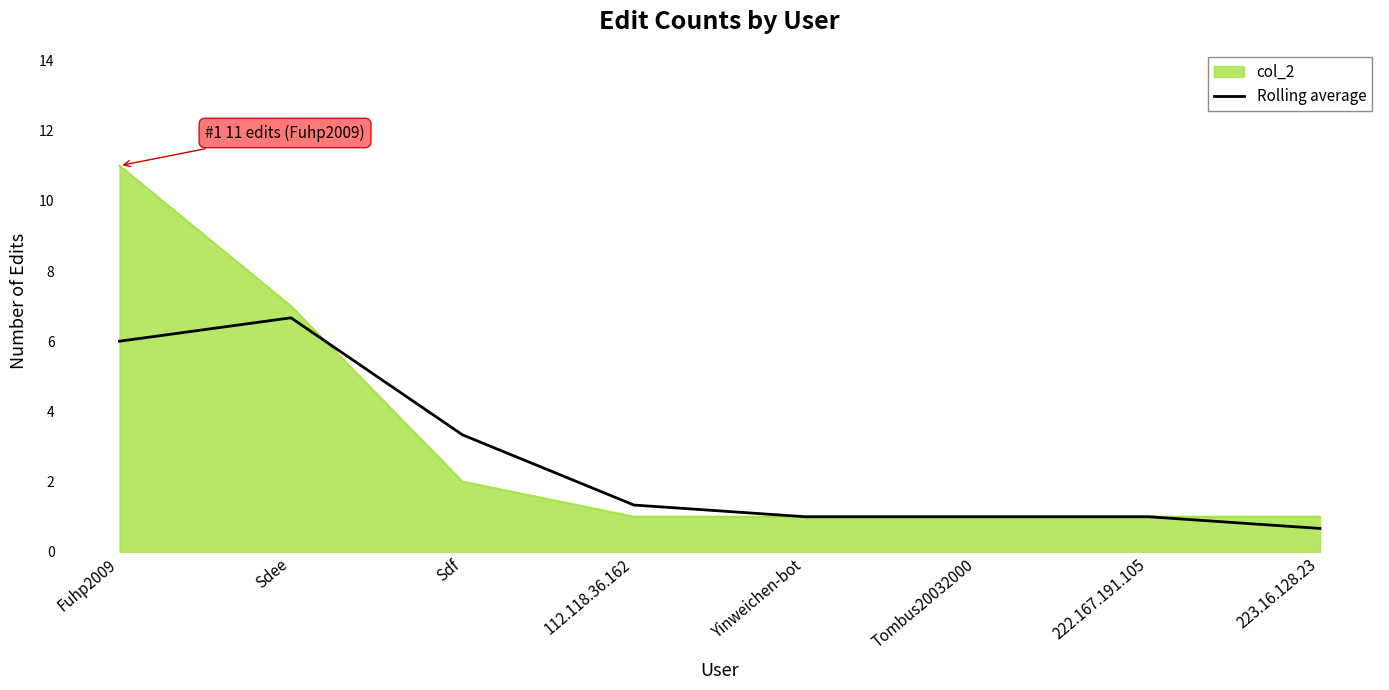

The value of col_2 at Yinweichen-bot is 1.0. True or false?

True